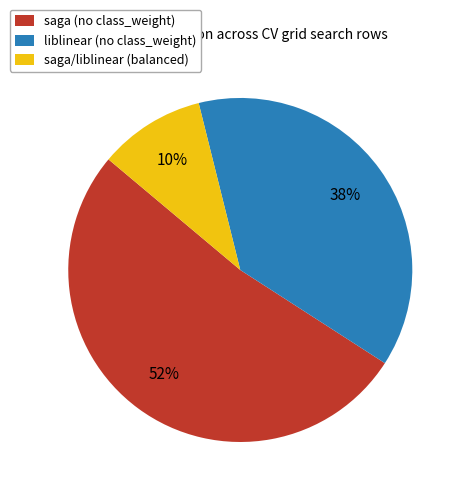

What is the smallest slice in the pie chart?

saga/liblinear (balanced)